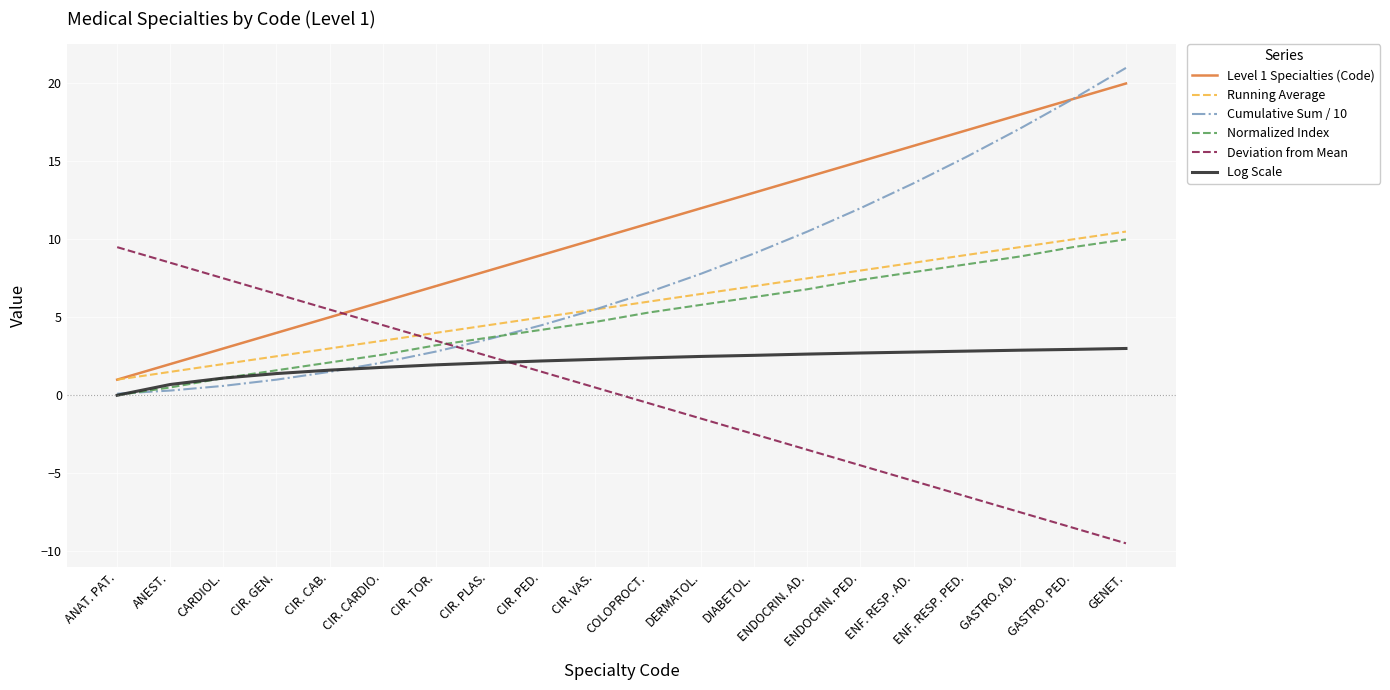

List the series in order of their peak value, highest first.

Cumulative Sum / 10, Level 1 Specialties (Code), Running Average, Normalized Index, Deviation from Mean, Log Scale